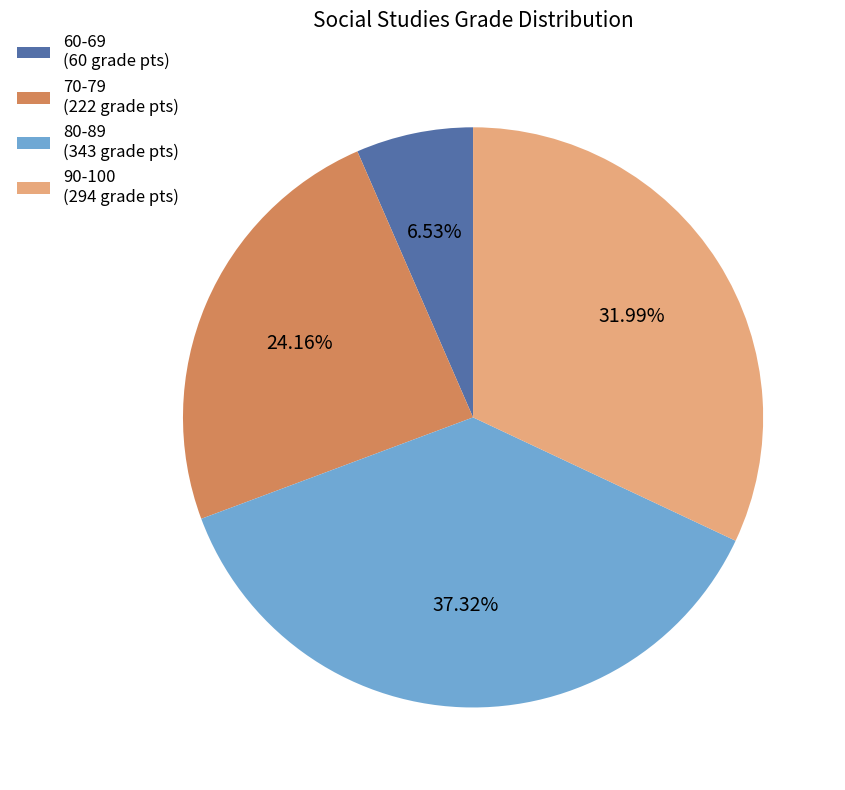

Do 70-79 (222 grade pts) and 80-89 (343 grade pts) together represent more than half of the pie?

Yes